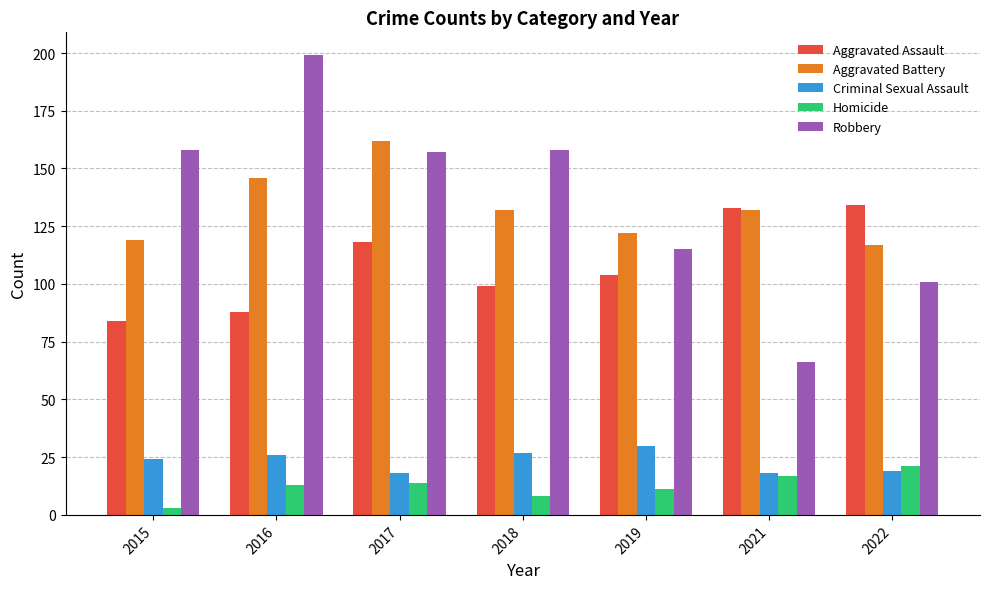

What is the difference between the maximum and minimum values in the Homicide series?

18